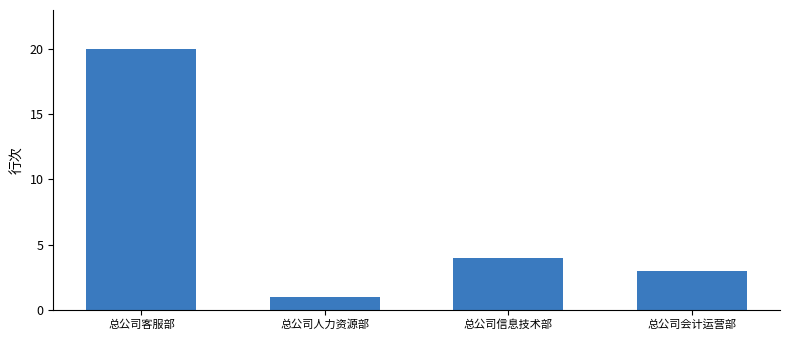

At which category does the chart reach its minimum across all series?

总公司人力资源部